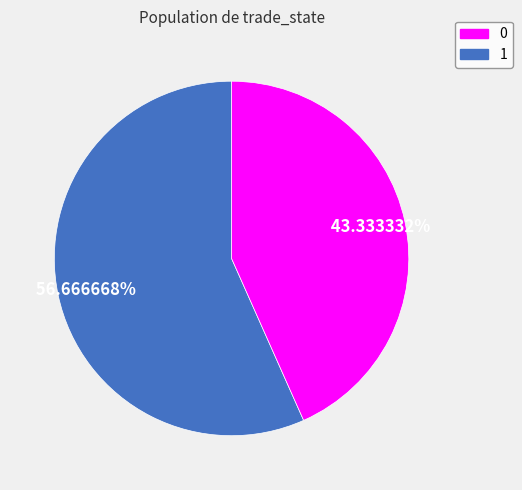

Count the number of slices in the pie.

2